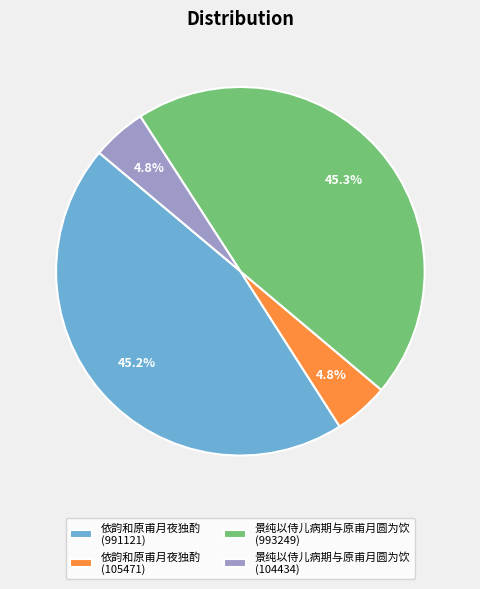

Which has a higher value, 依韵和原甫月夜独酌 (105471) or 景纯以侍儿病期与原甫月圆为饮 (993249)?

景纯以侍儿病期与原甫月圆为饮 (993249)